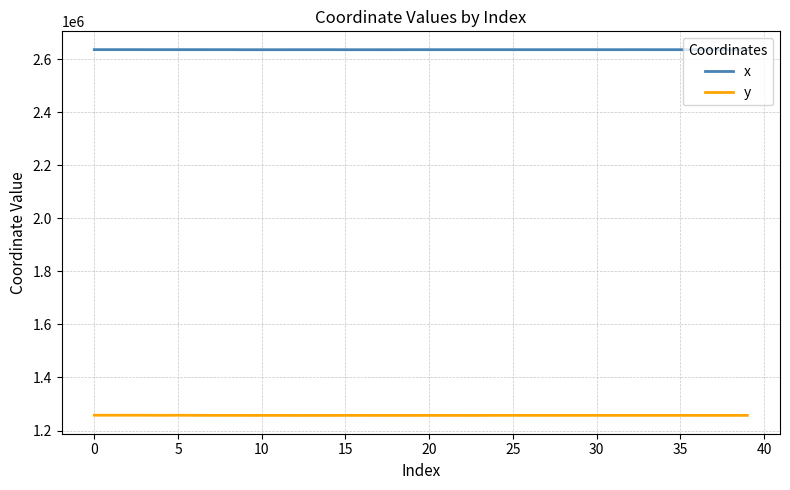

Which series has the widest spread of values?

y